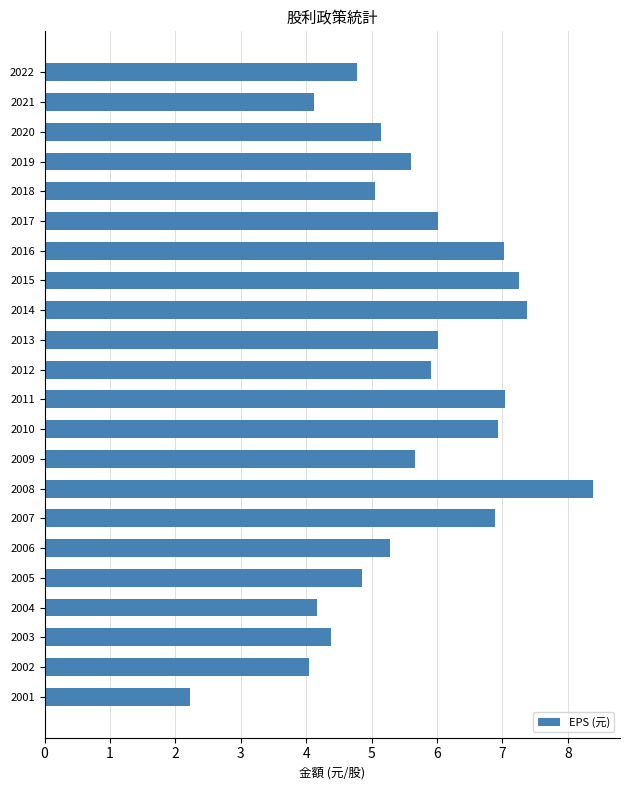

Count the number of values greater than 5.

15